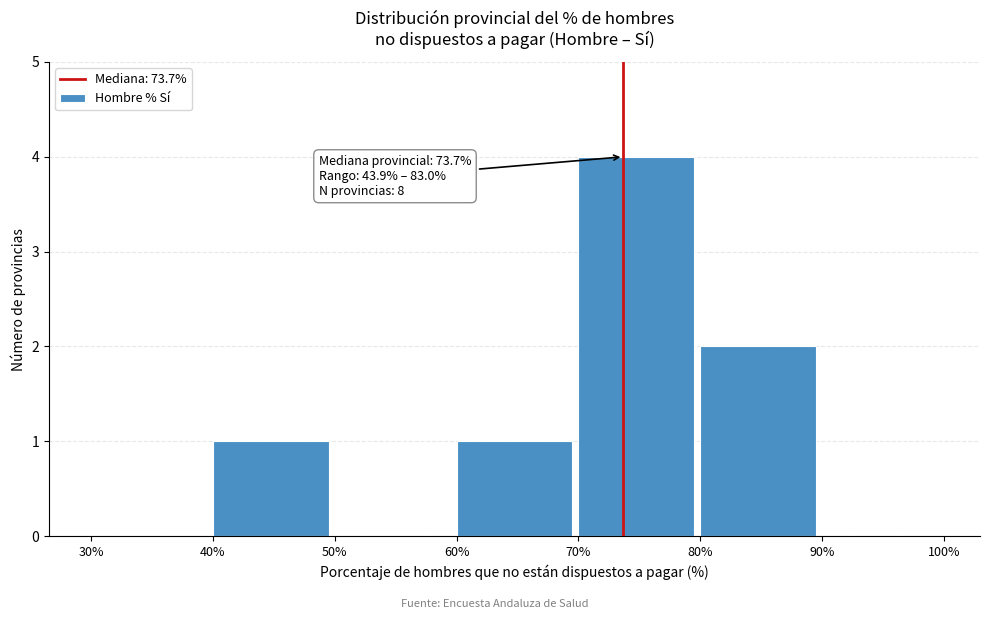

Which range on the x-axis has the tallest bar?

70% to 80%